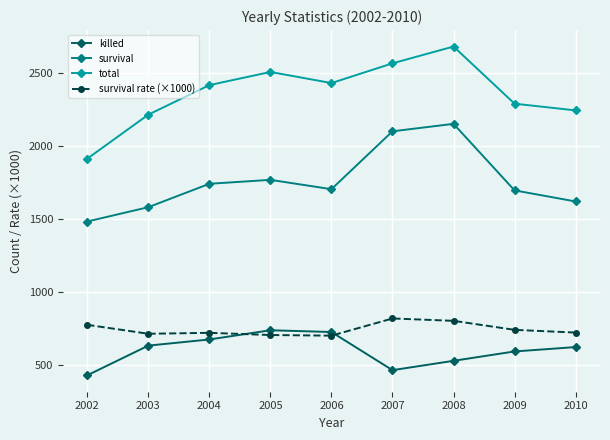

At which label does killed reach its minimum?

2002